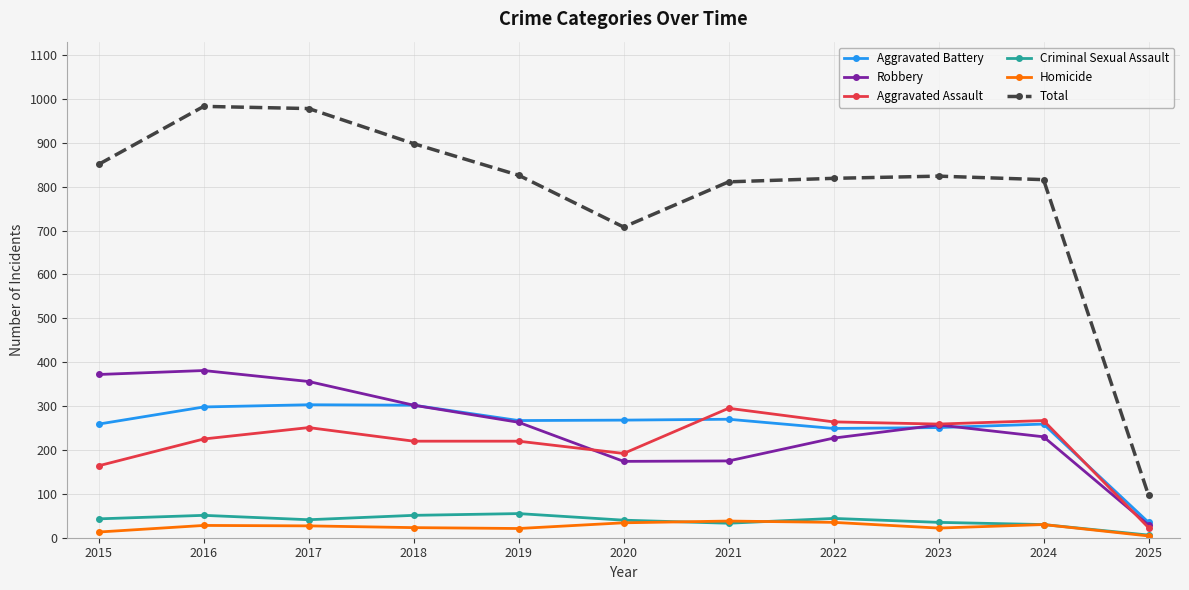

True or false: Aggravated Assault has a value of 225 at 2016.

True